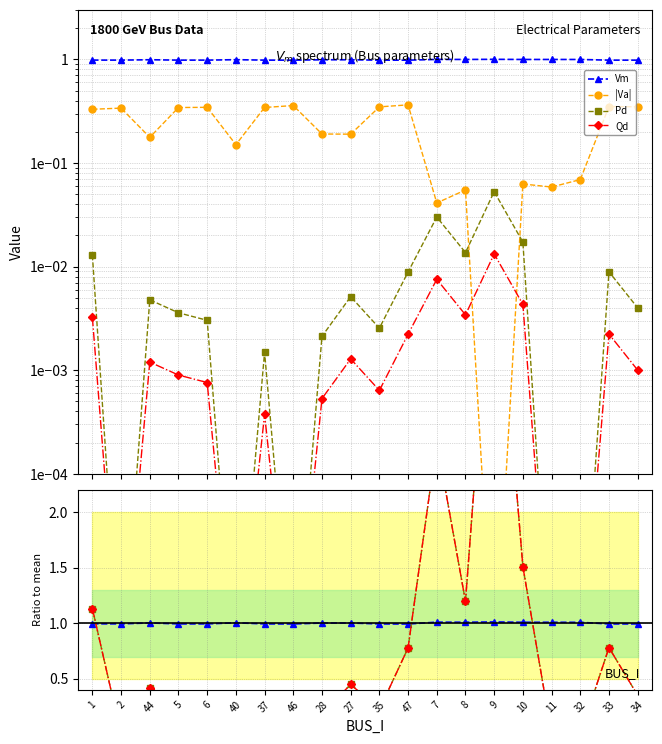

How many series are shown in this chart?

4